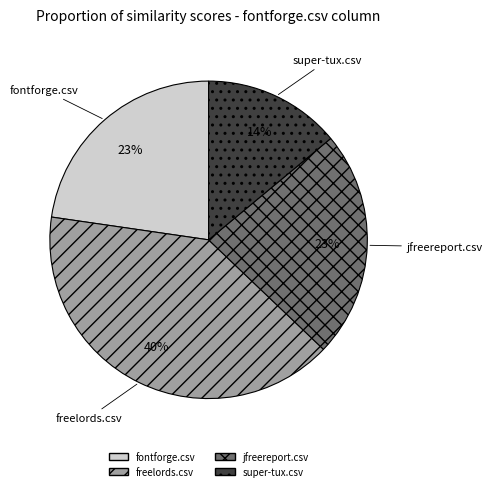

What is the largest slice in the pie chart?

freelords.csv